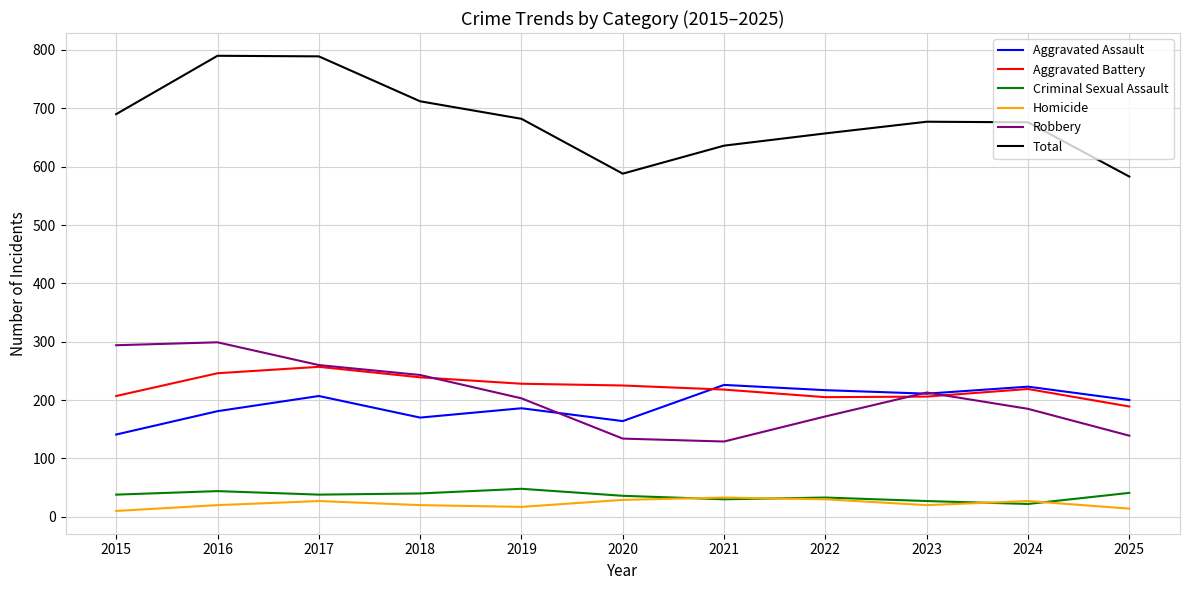

The Total series shows 657 at 2022. True or false?

True